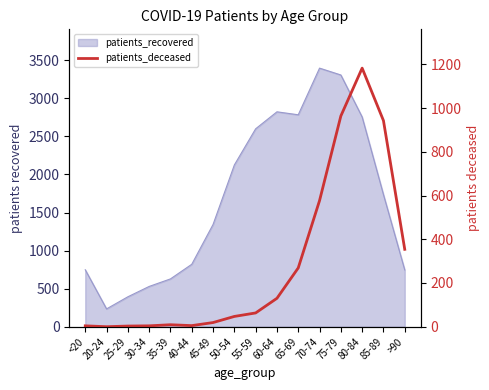

Reading left to right, what are all the values shown in this chart?

<20=4	20-24=0	25-29=3	30-34=4	35-39=9	40-44=5	45-49=19	50-54=47	55-59=63	60-64=130	65-69=269	70-74=577	75-79=964	80-84=1183	85-89=943	>90=354